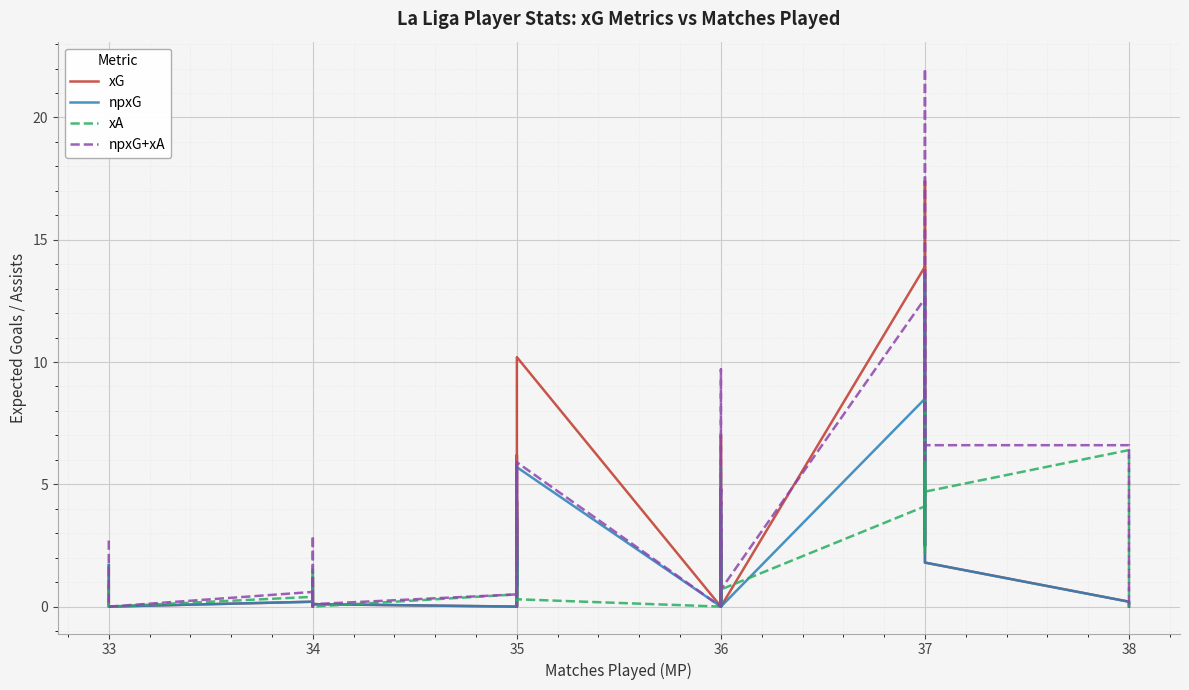

In npxG, how many points are lower than both neighbors (excluding endpoints)?

10